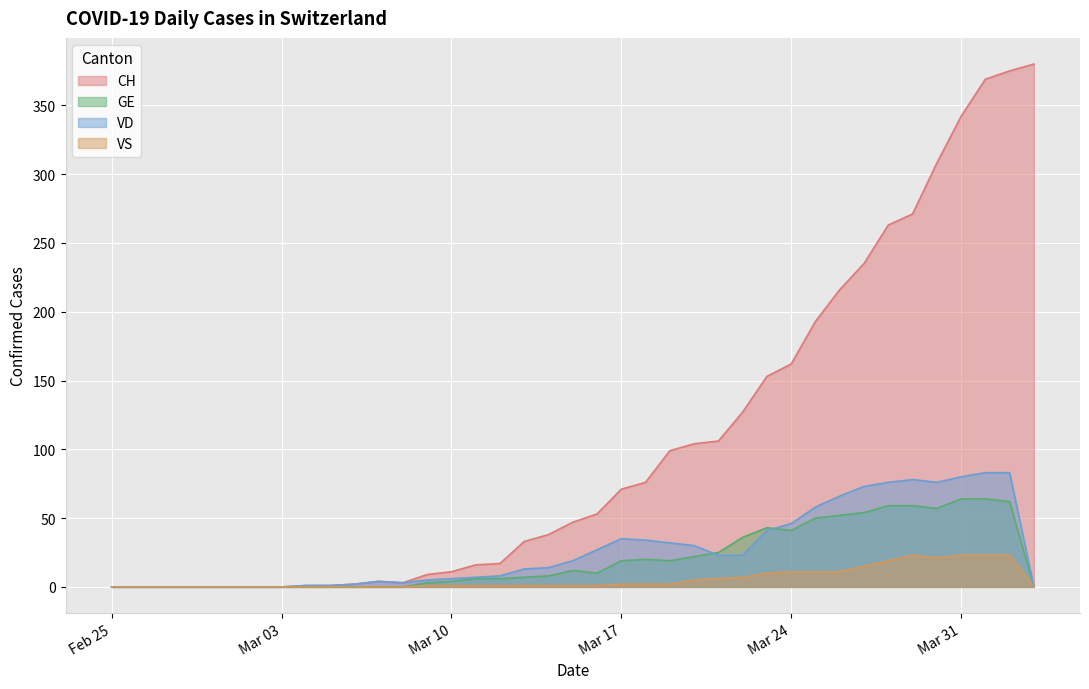

In GE, how many points are lower than both neighbors (excluding endpoints)?

4